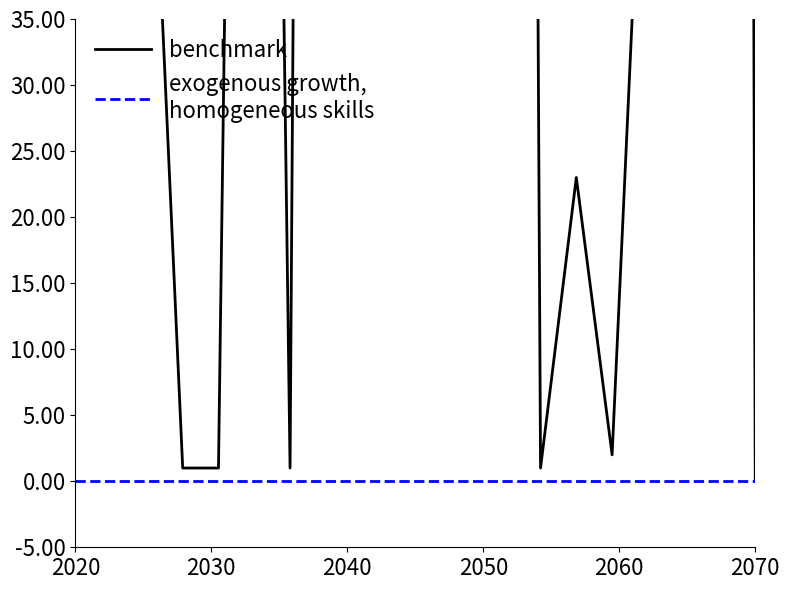

True or false: benchmark and exogenous growth,
homogeneous skills cross at least once.

False